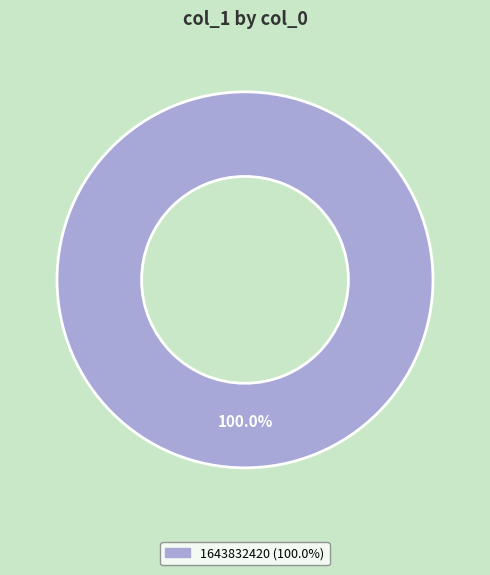

Does any single category account for the majority?

Yes